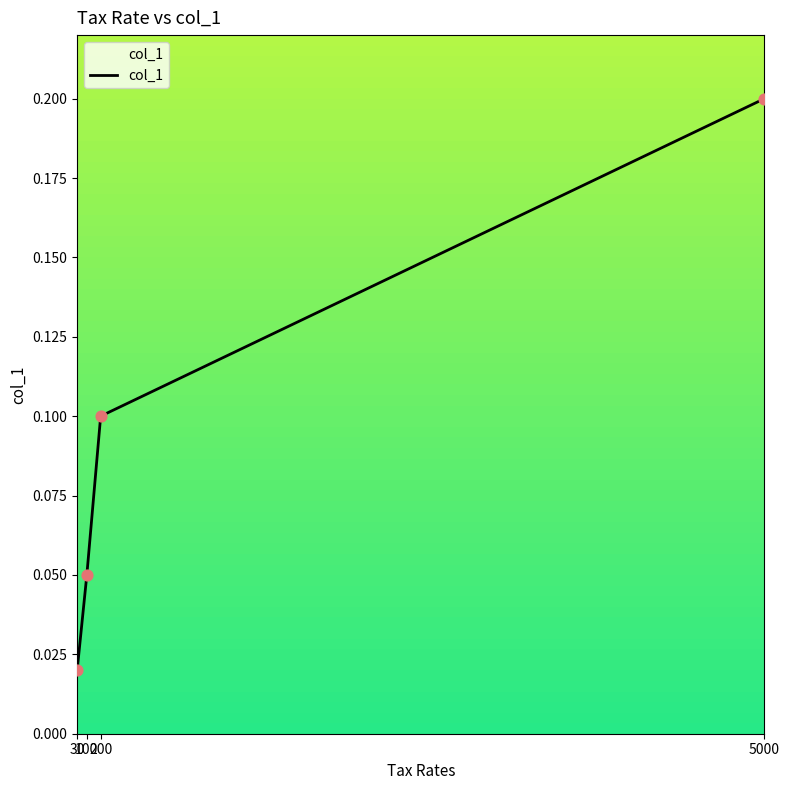

What is the change in value from 30 to 5000?

+0.2